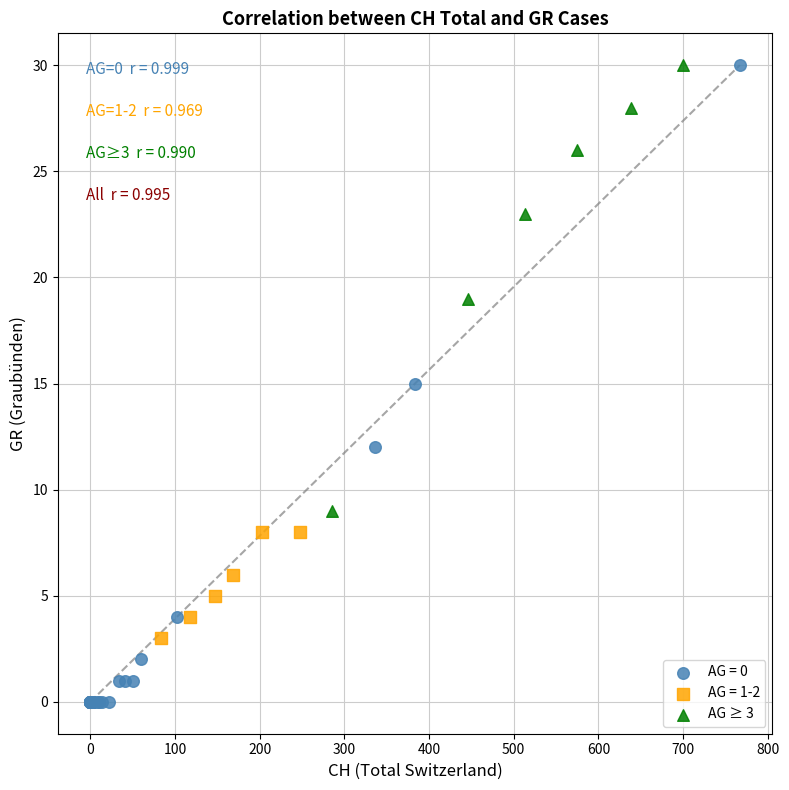

Which series reaches the minimum Y coordinate?

AG = 0